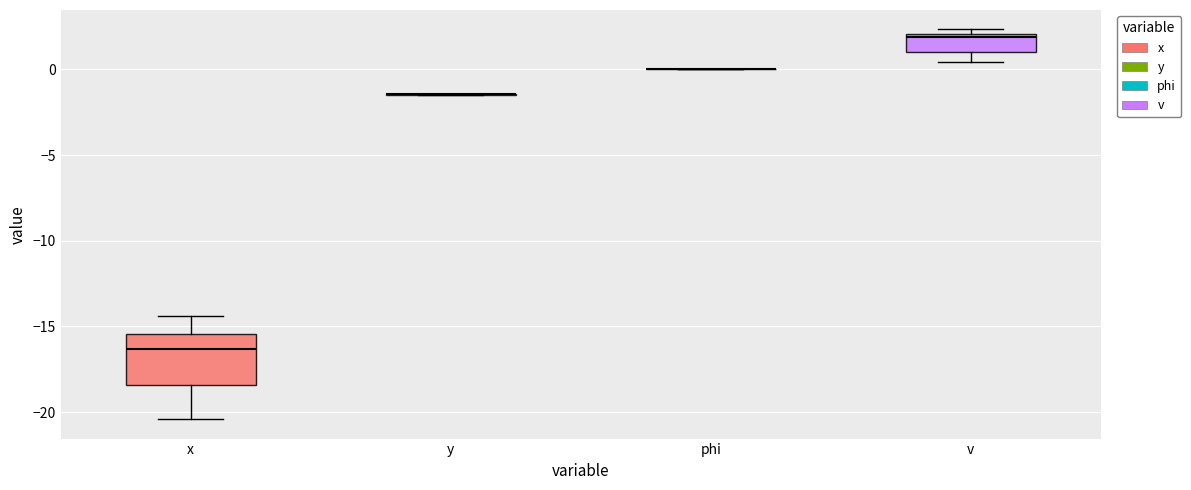

Which box is the tallest, from its lower edge to its upper edge?

x